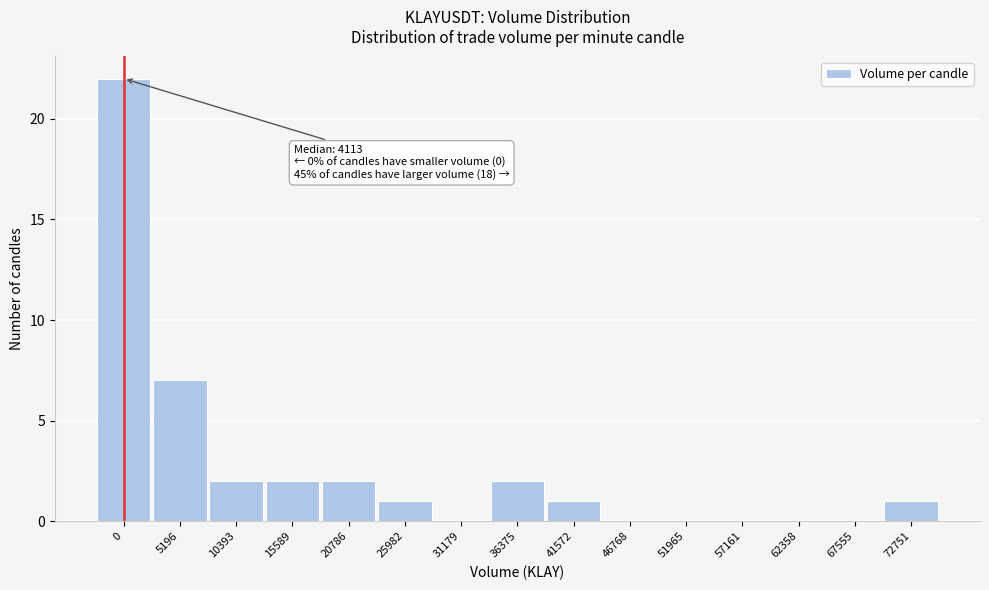

Reading right to left, what are all the values shown in this chart?

72751=1	67555=0	62358=0	57161=0	51965=0	46768=0	41572=1	36375=2	31179=0	25982=1	20786=2	15589=2	10393=2	5196=7	0=22